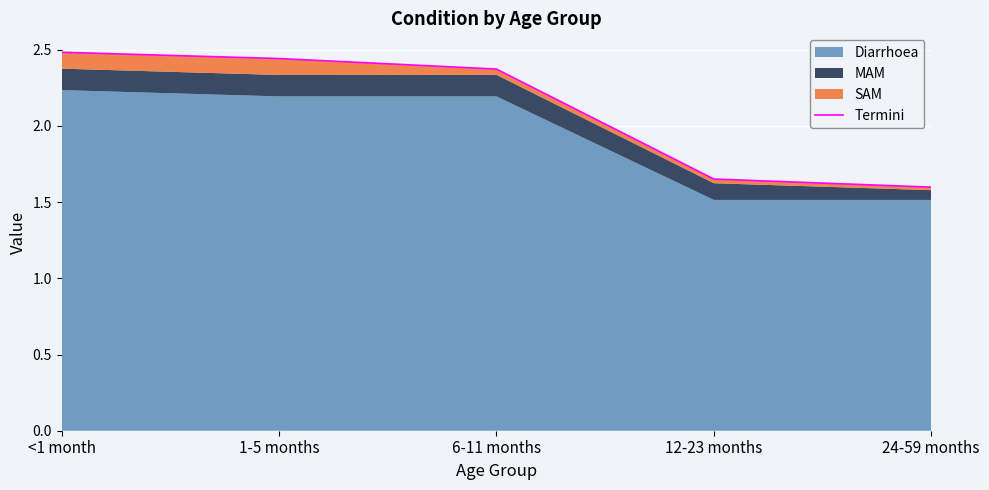

How many categories are shown in the chart?

5